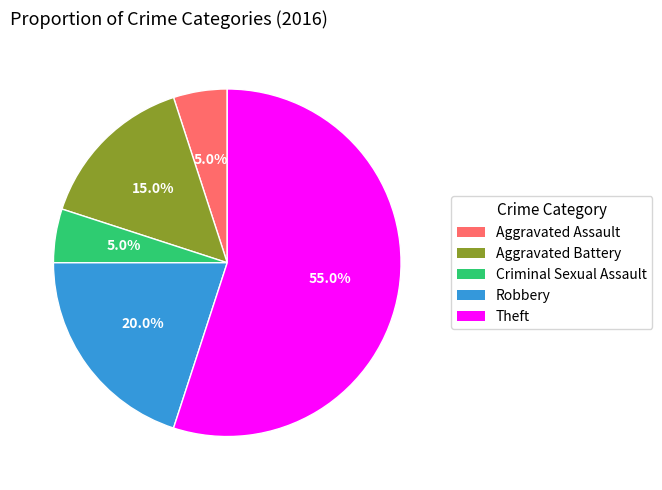

Which category has the biggest portion of the pie?

Theft